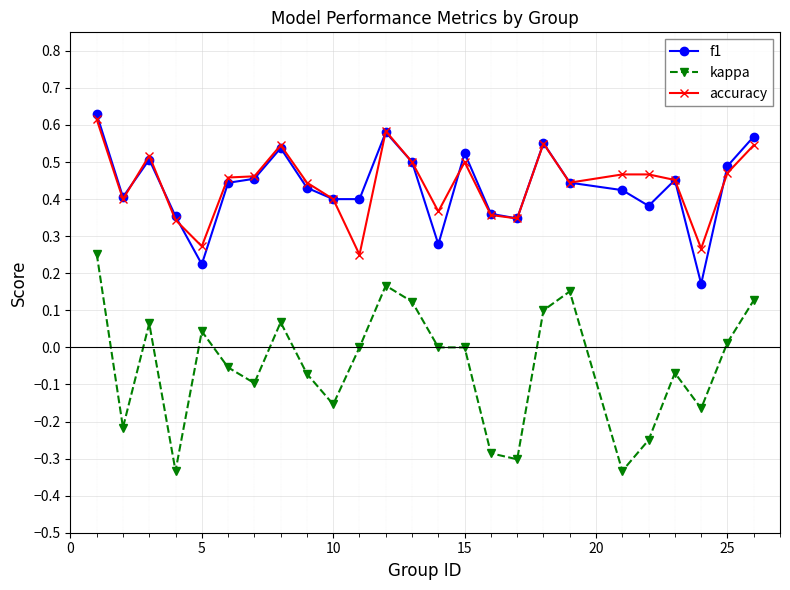

True or false: kappa and f1 intersect in this chart.

False